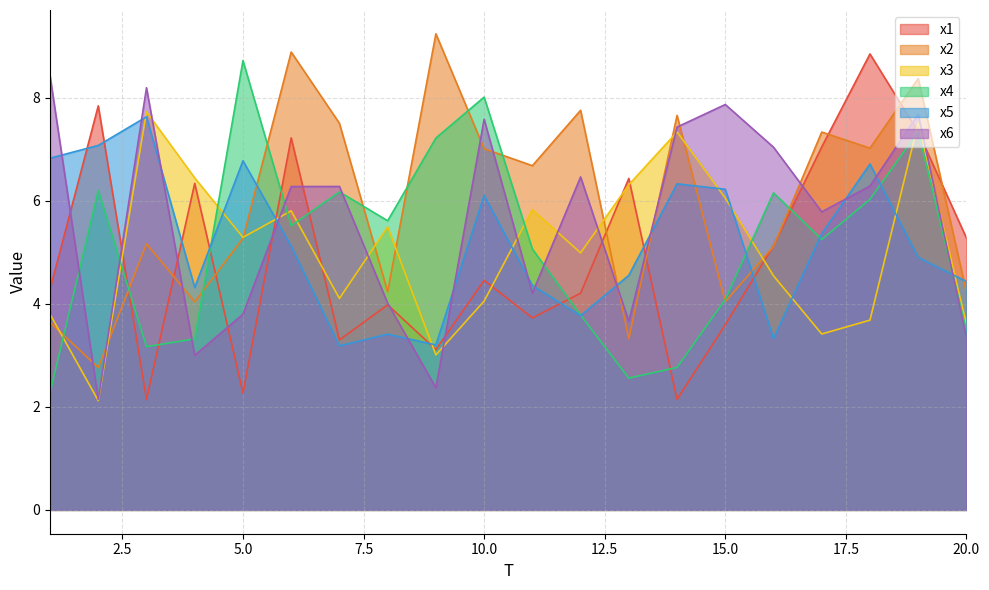

How many data points in x3 are less than 5?

10